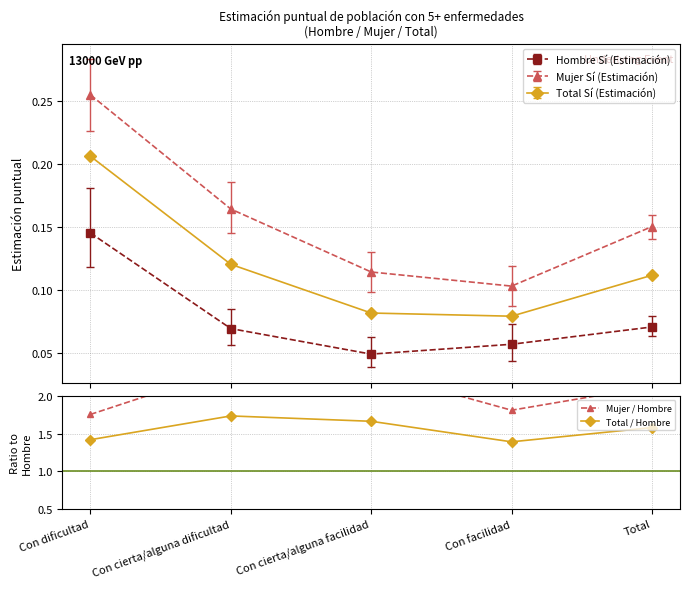

At Total, list the series in order from smallest to largest.

Total / Hombre, Mujer / Hombre